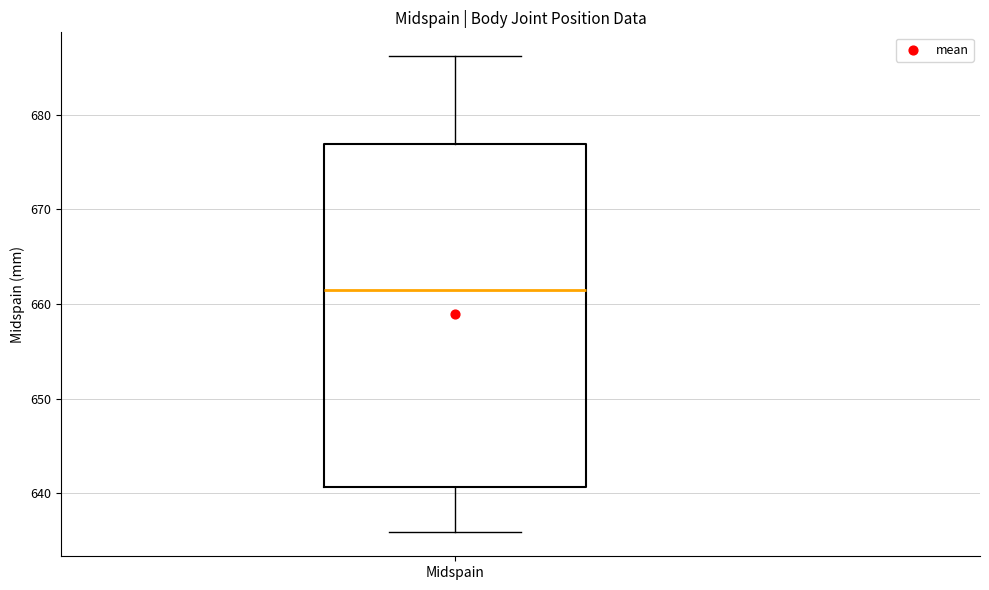

Transcribe this box plot: give where the median line is, the range the box spans, and where the two whiskers end, as read against the y-axis. The values are not printed on the chart, so give them approximately, as read against the axis.

median 661, box 641 to 677, whiskers 636 to 686